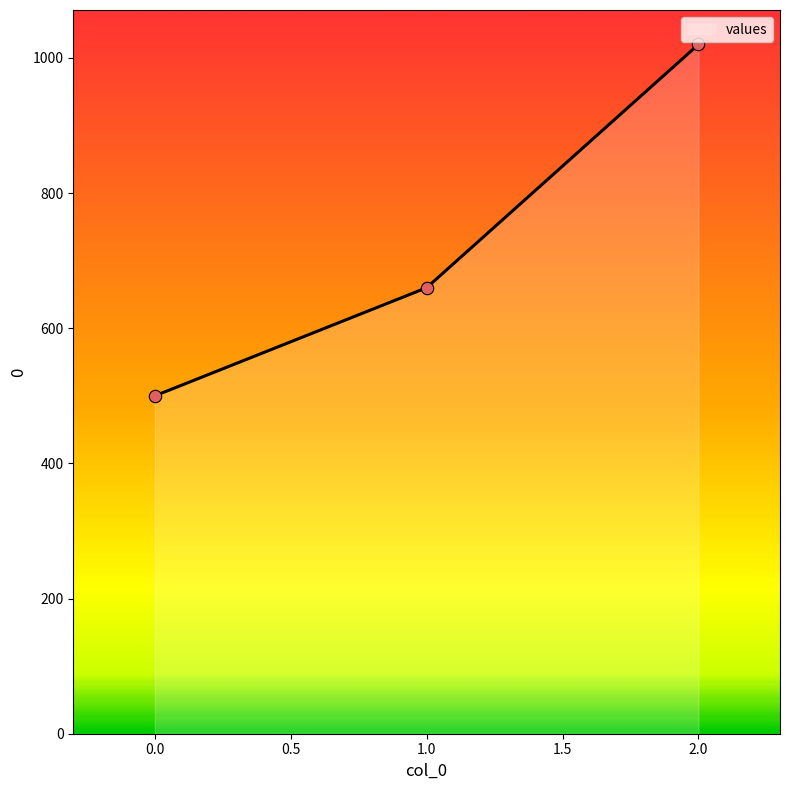

Approximately how many times larger is the value at 2.0 compared to 1.0?

1.5